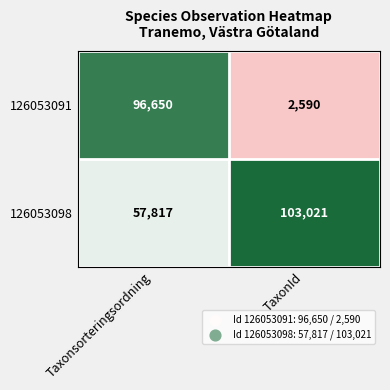

Is the value of 126053098 at TaxonId greater than the value of 126053091 at Taxonsorteringsordning?

Yes